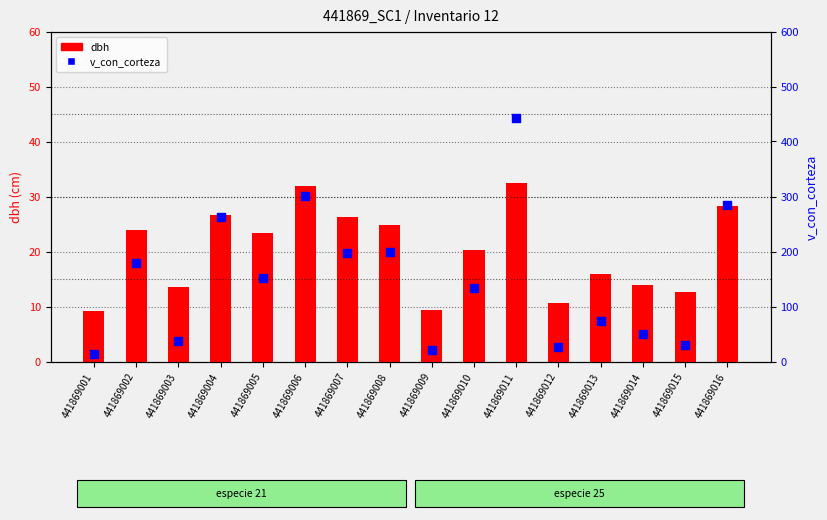

Which series contains the highest Y value?

v_con_corteza